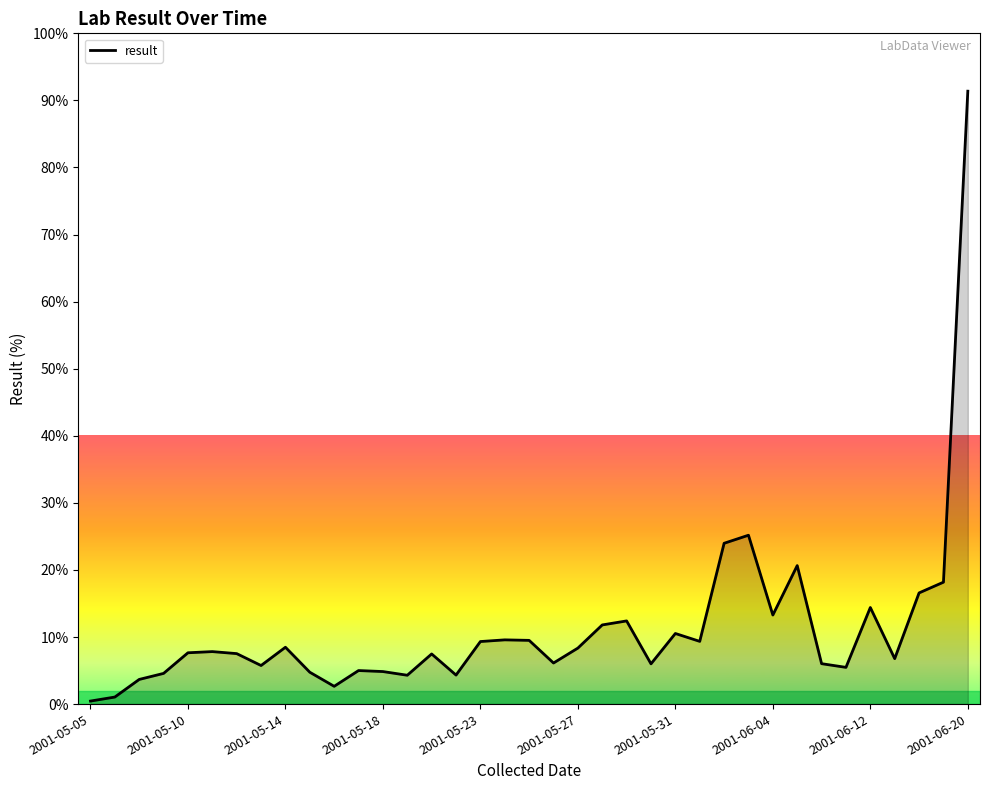

The chart shows a value of 4.9 at 2001-05-18. True or false?

True